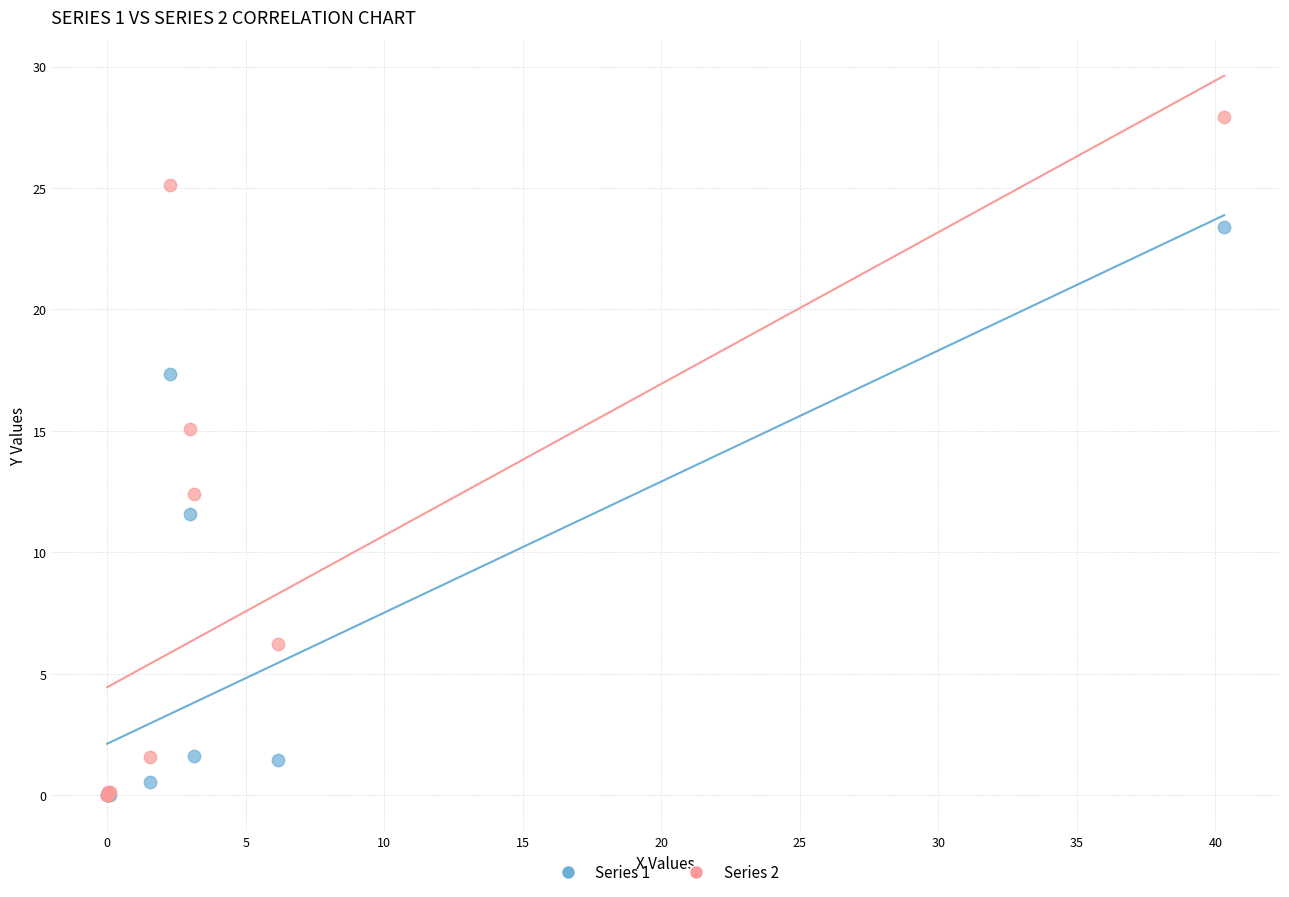

Across all series, what Y value is closest to 13?

12.4